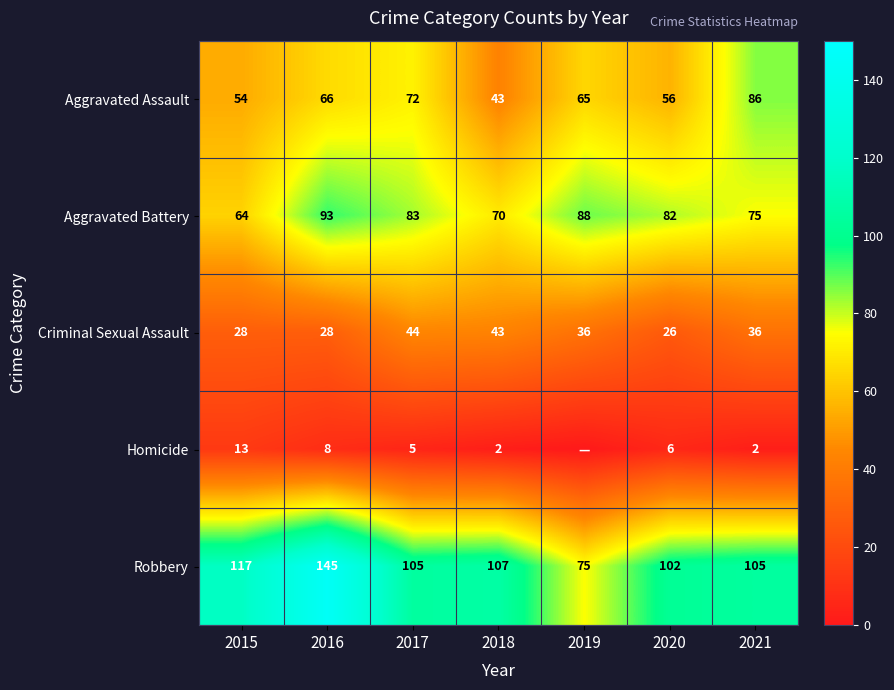

Between 2018 and 2016, which is larger?

2016